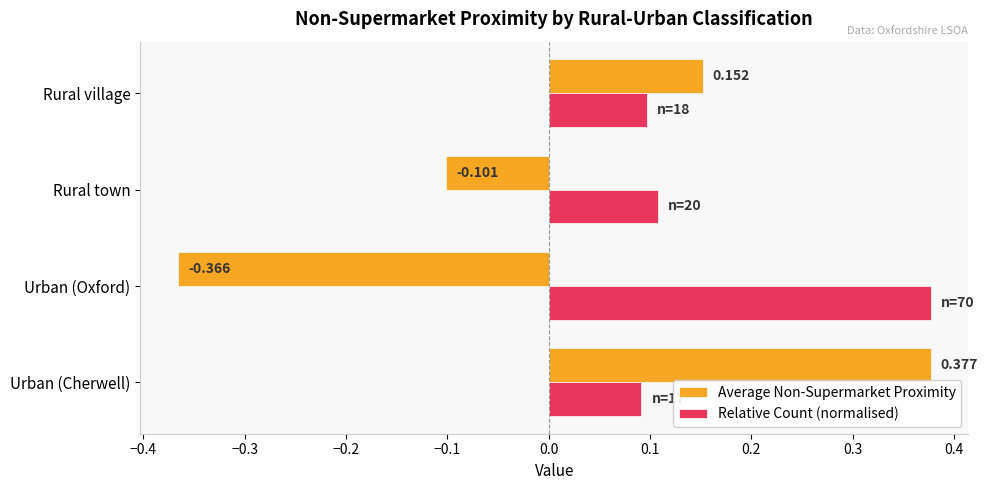

At which label does Relative Count (normalised) reach its peak?

Urban (Oxford)